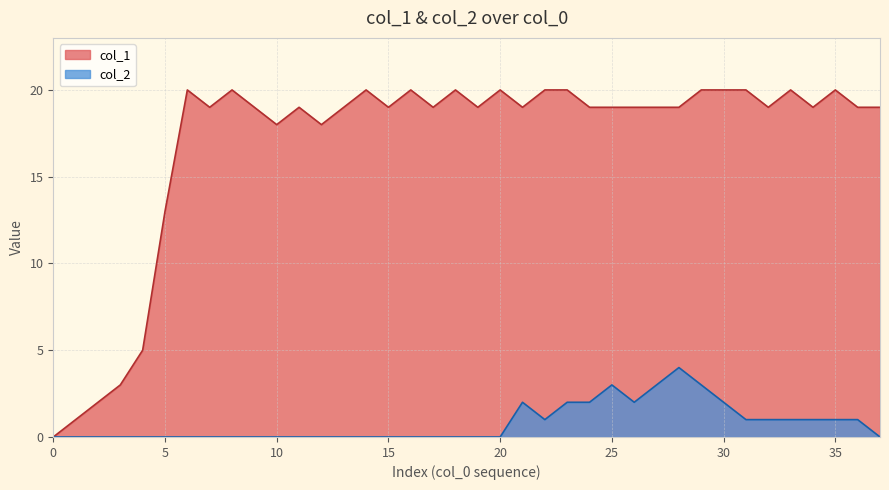

True or false: col_1 and col_2 cross at least once.

False